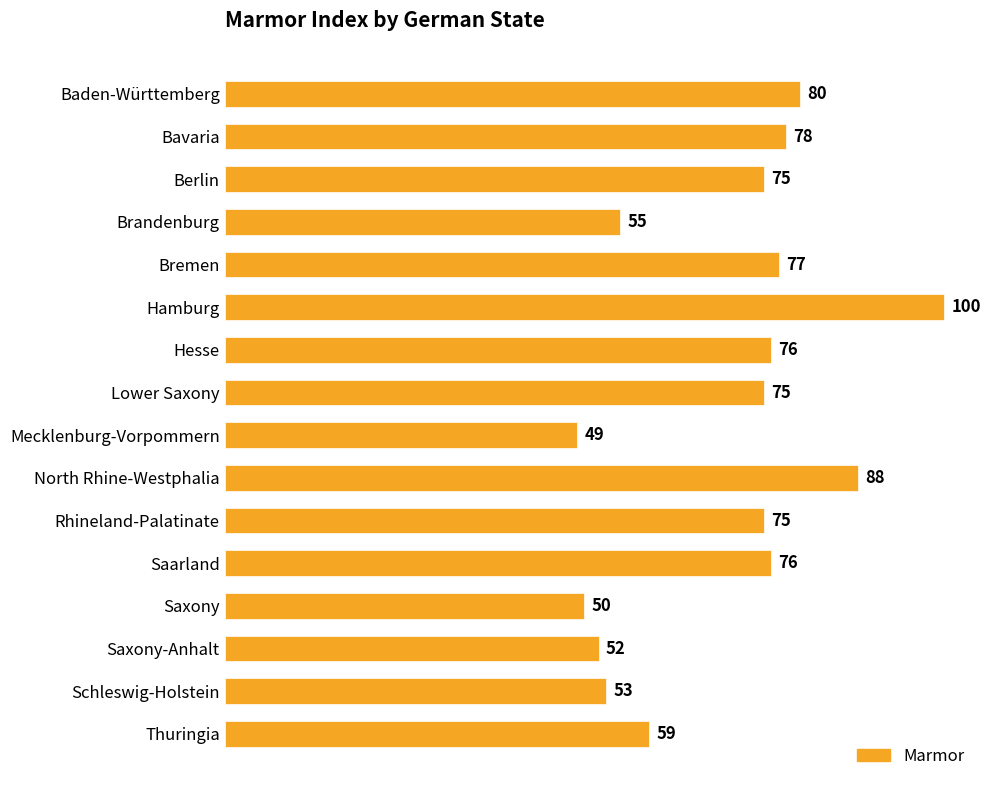

Reading top to bottom, transcribe all the data shown in this chart.

Baden-Württemberg=80	Bavaria=78	Berlin=75	Brandenburg=55	Bremen=77	Hamburg=100	Hesse=76	Lower Saxony=75	Mecklenburg-Vorpommern=49	North Rhine-Westphalia=88	Rhineland-Palatinate=75	Saarland=76	Saxony=50	Saxony-Anhalt=52	Schleswig-Holstein=53	Thuringia=59